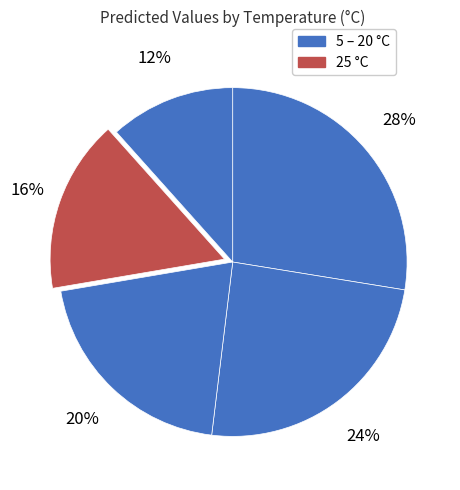

Count the number of slices in the pie.

5